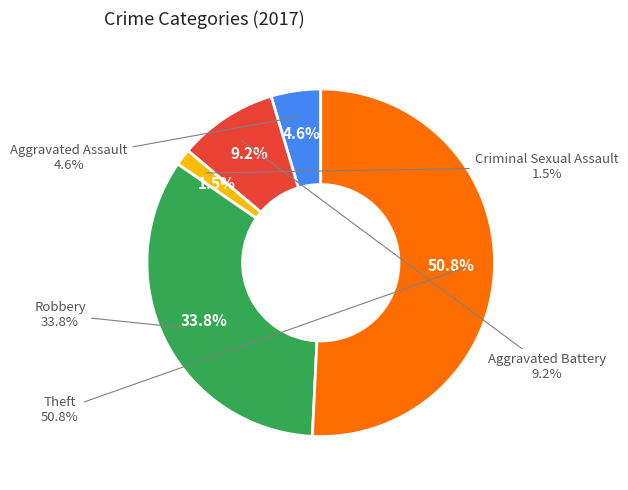

What is the smallest slice in the pie chart?

Criminal Sexual Assault